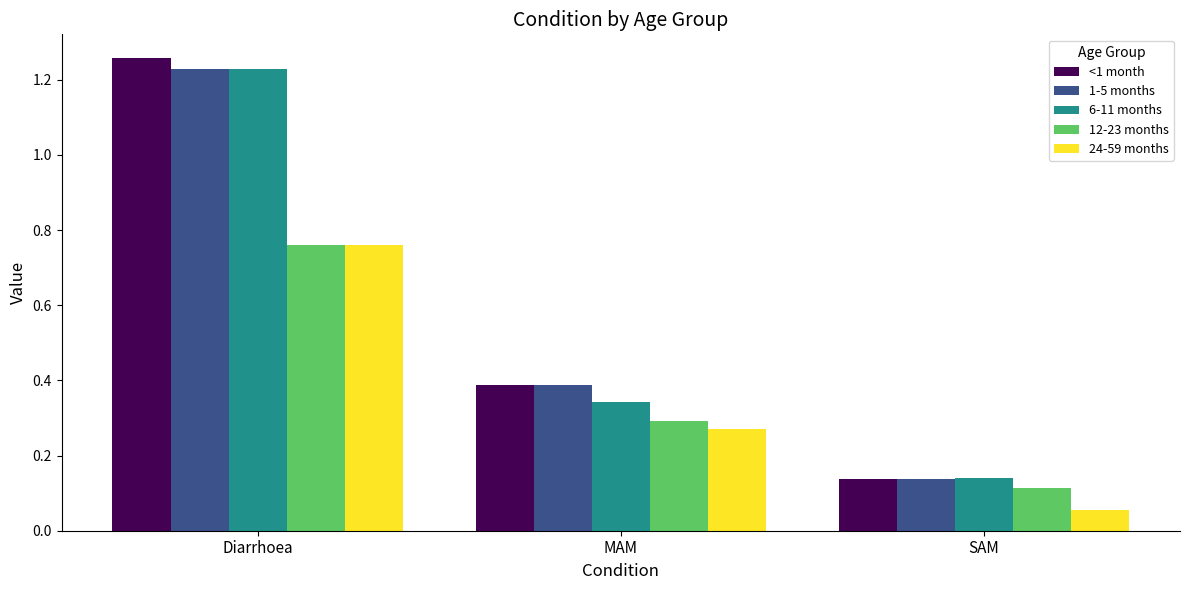

What are all the series names shown in the legend?

<1 month, 1-5 months, 6-11 months, 12-23 months, 24-59 months